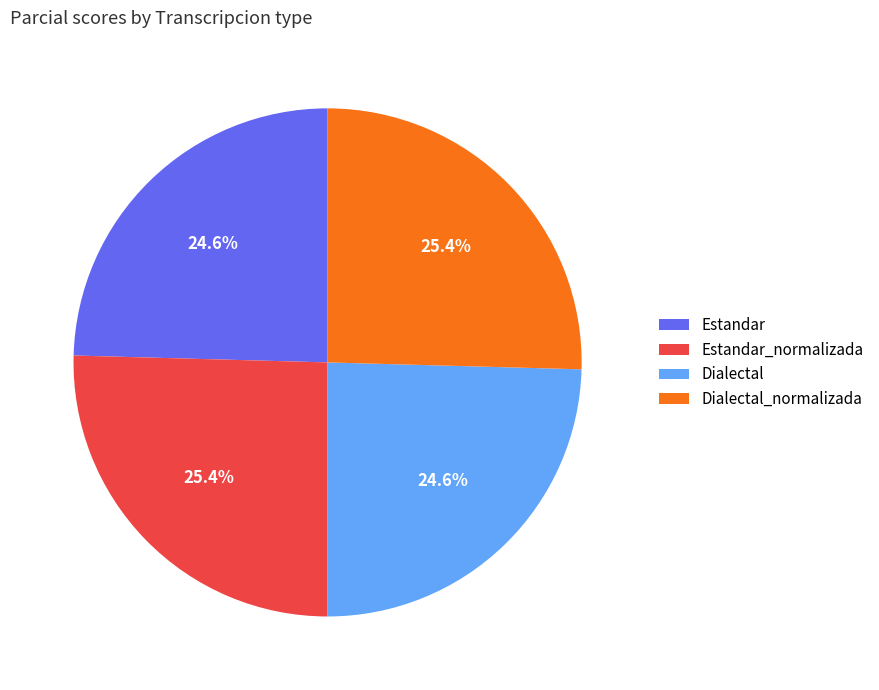

Combined, what portion of the pie is Dialectal_normalizada and Dialectal?

50.0%